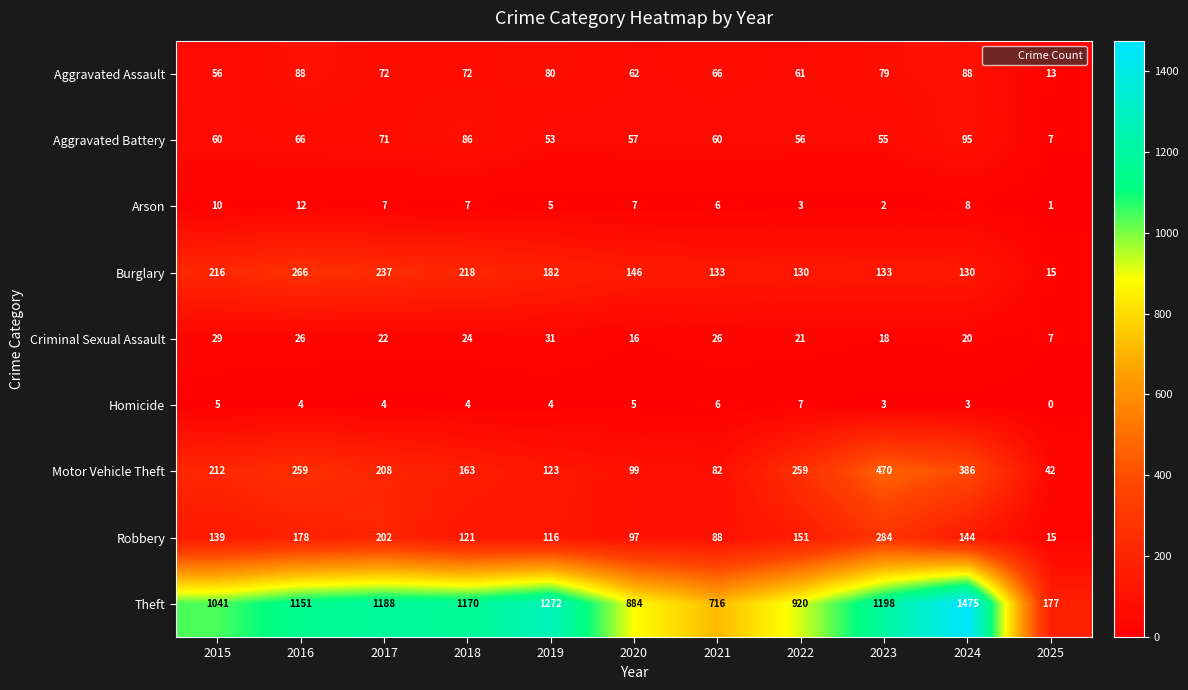

The value of Robbery at 2019 is 116. True or false?

True